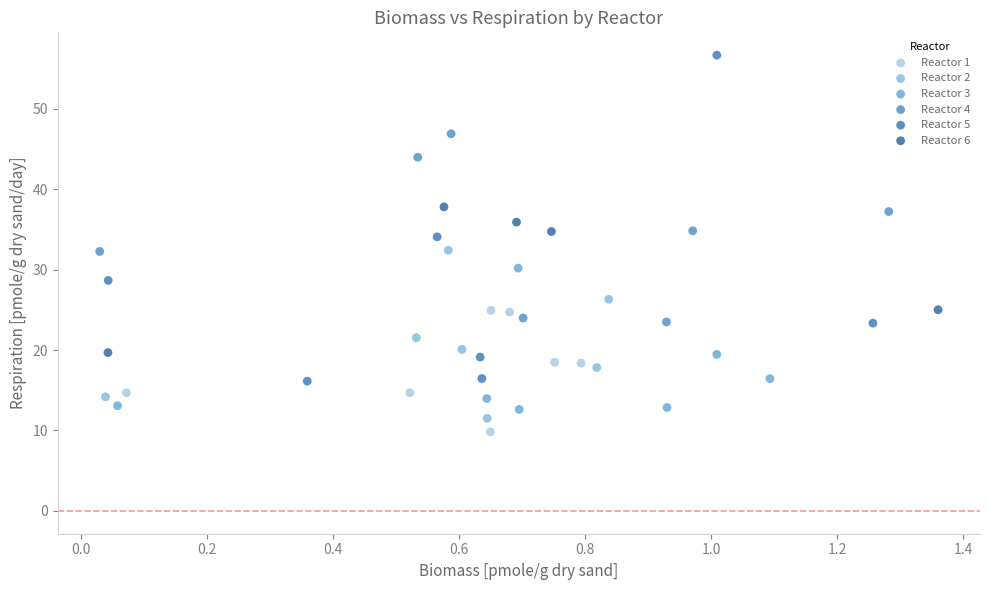

Which series contains the highest Y value?

Reactor 5